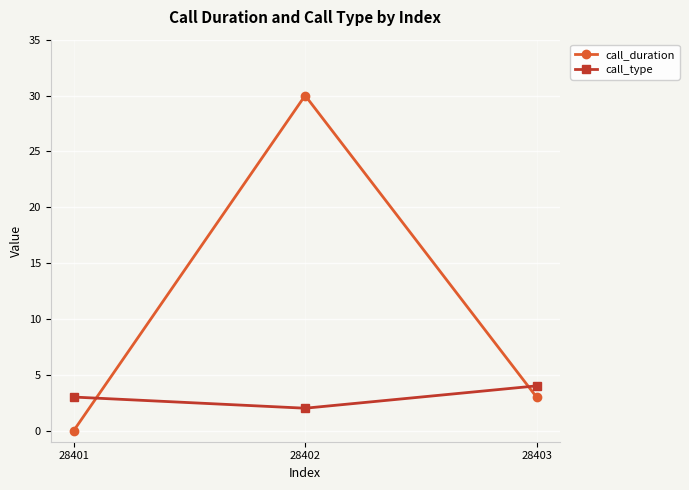

What is the difference between the second highest and minimum values in the call_type series?

1